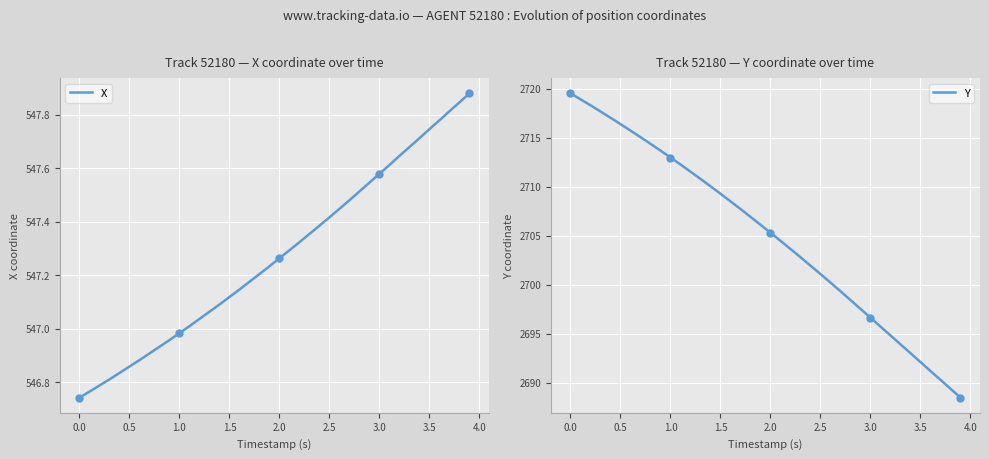

The Y series shows 2701.1 at 2.5. True or false?

True